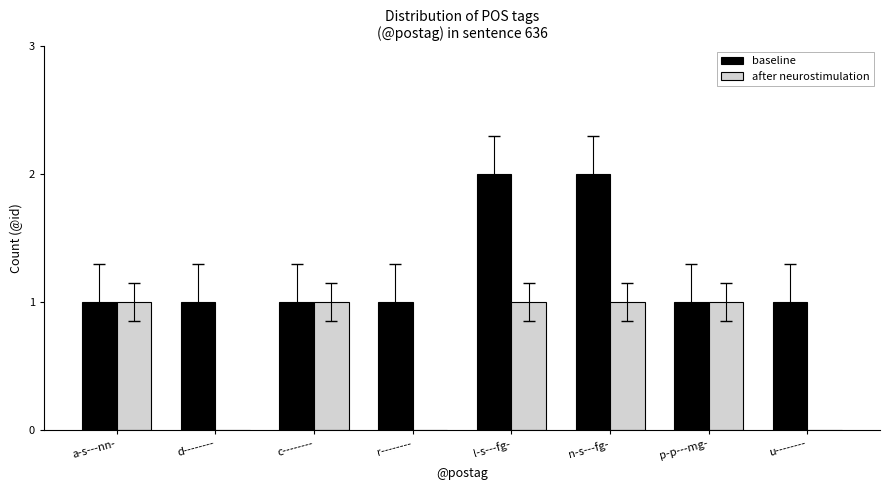

Reading right to left, transcribe all the data shown in this chart.

baseline: 1	1	2	2	1	1	1	1
after neurostimulation: 0	1	1	1	0	1	0	1